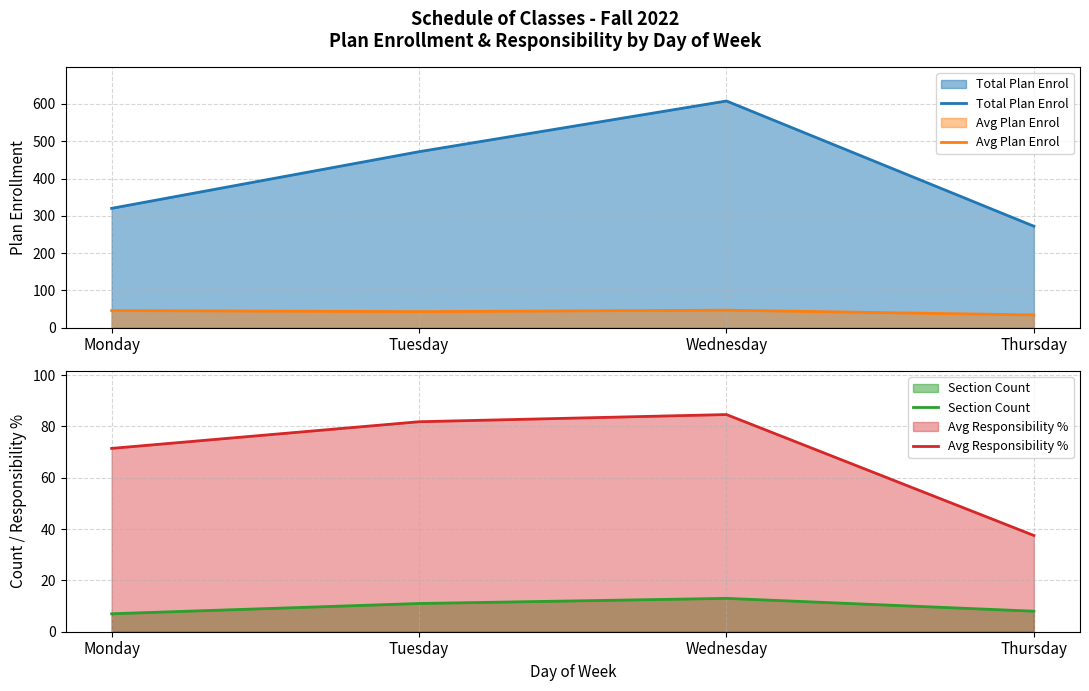

What are all the series names shown in the legend?

Total Plan Enrol, Avg Plan Enrol, Section Count, Avg Responsibility %